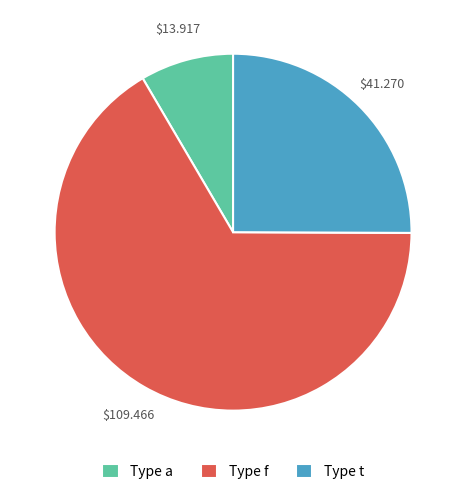

Is the sum of Type t and Type a greater than half?

No